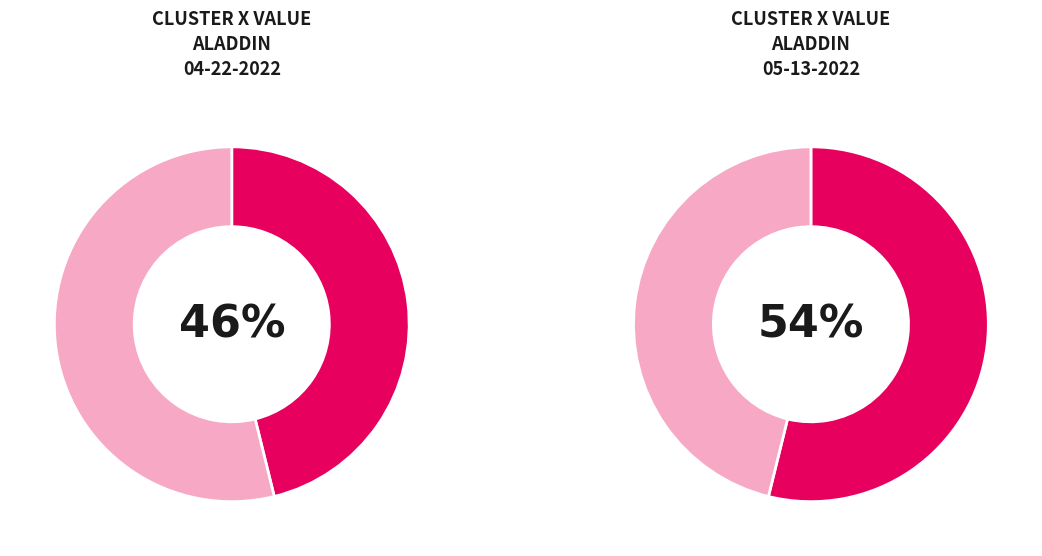

The aladdin 05-13-2022.mat slice represents 61% of the pie. True or false?

False